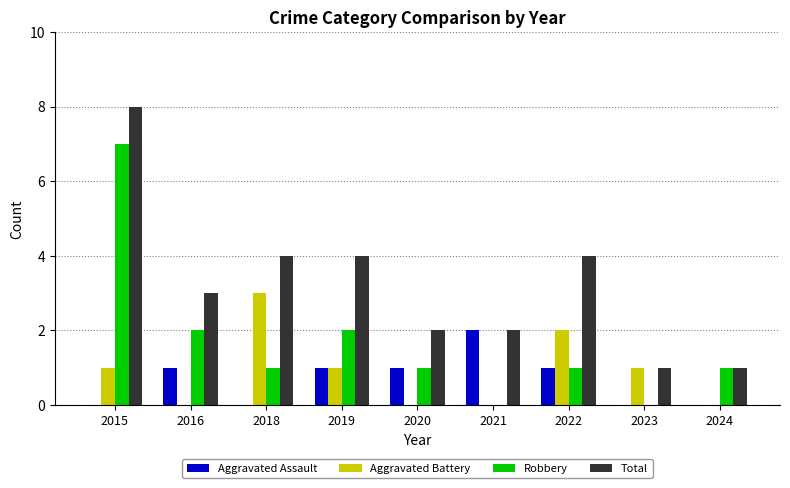

The value of Robbery at 2019 is 2. True or false?

True